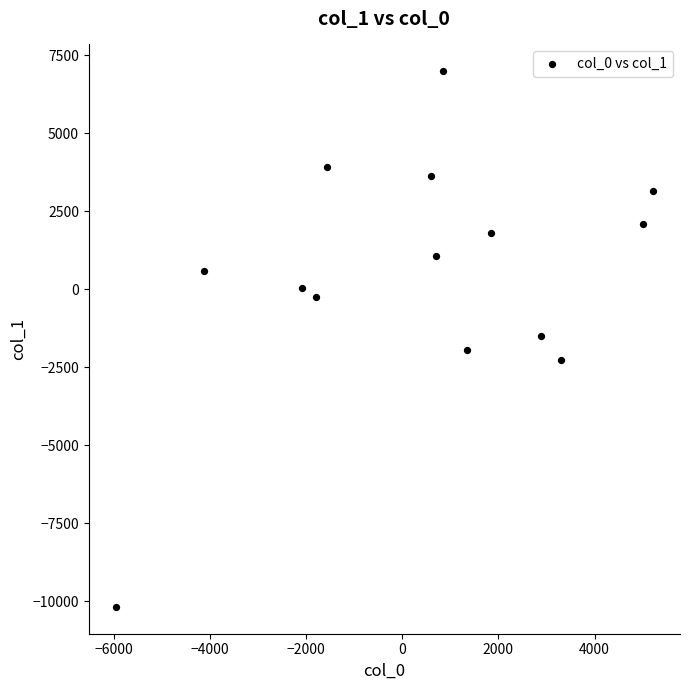

What is the range of X values (max minus min)?

11173.8